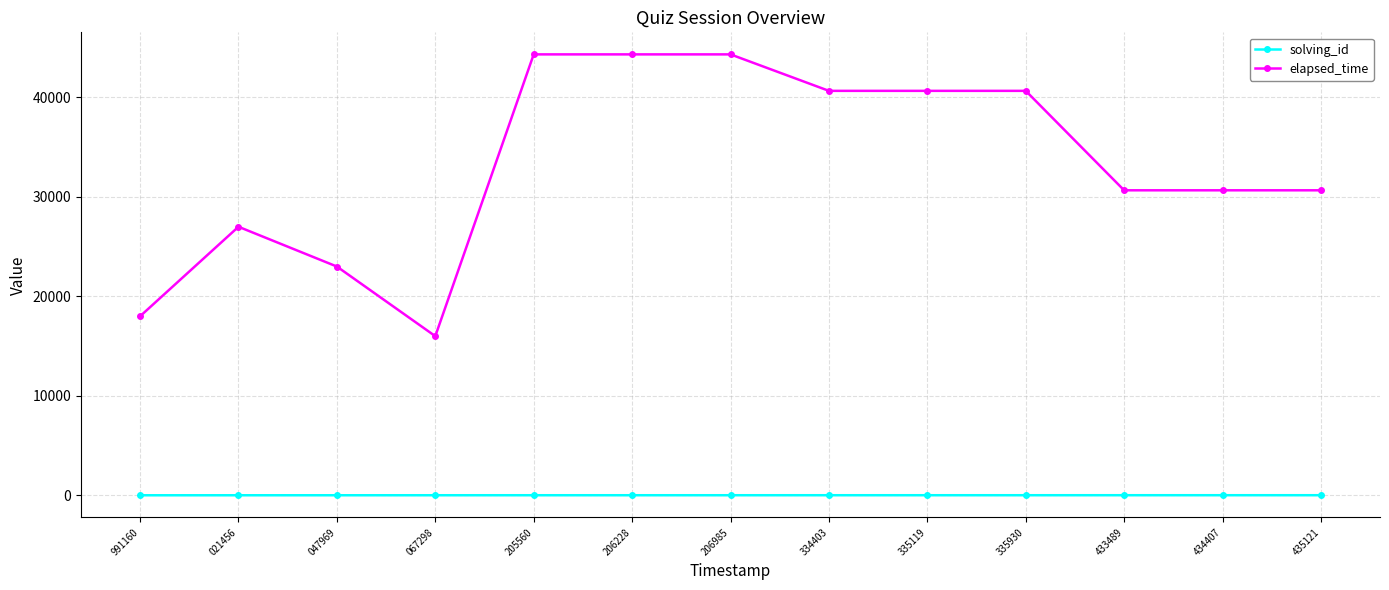

What is the total value across all series at 206985?

44338